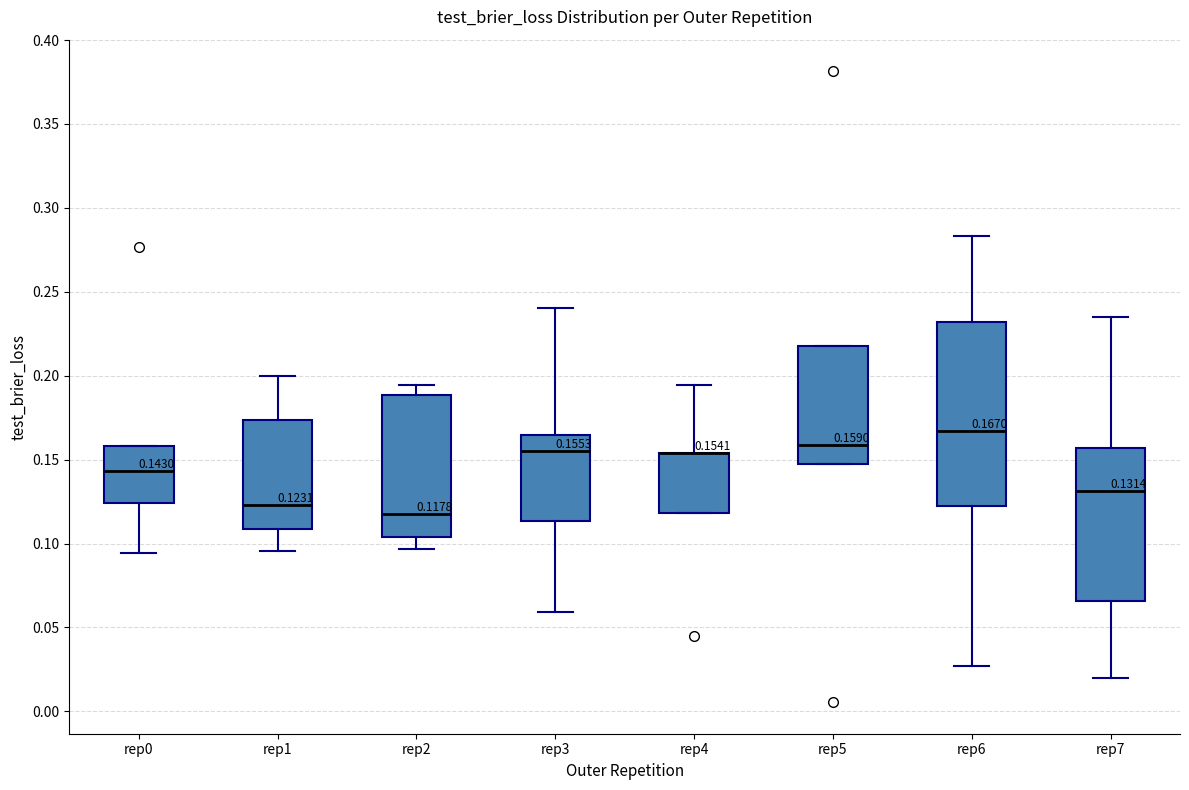

Comparing the boxes themselves (not the whiskers), which one is the tallest?

rep6